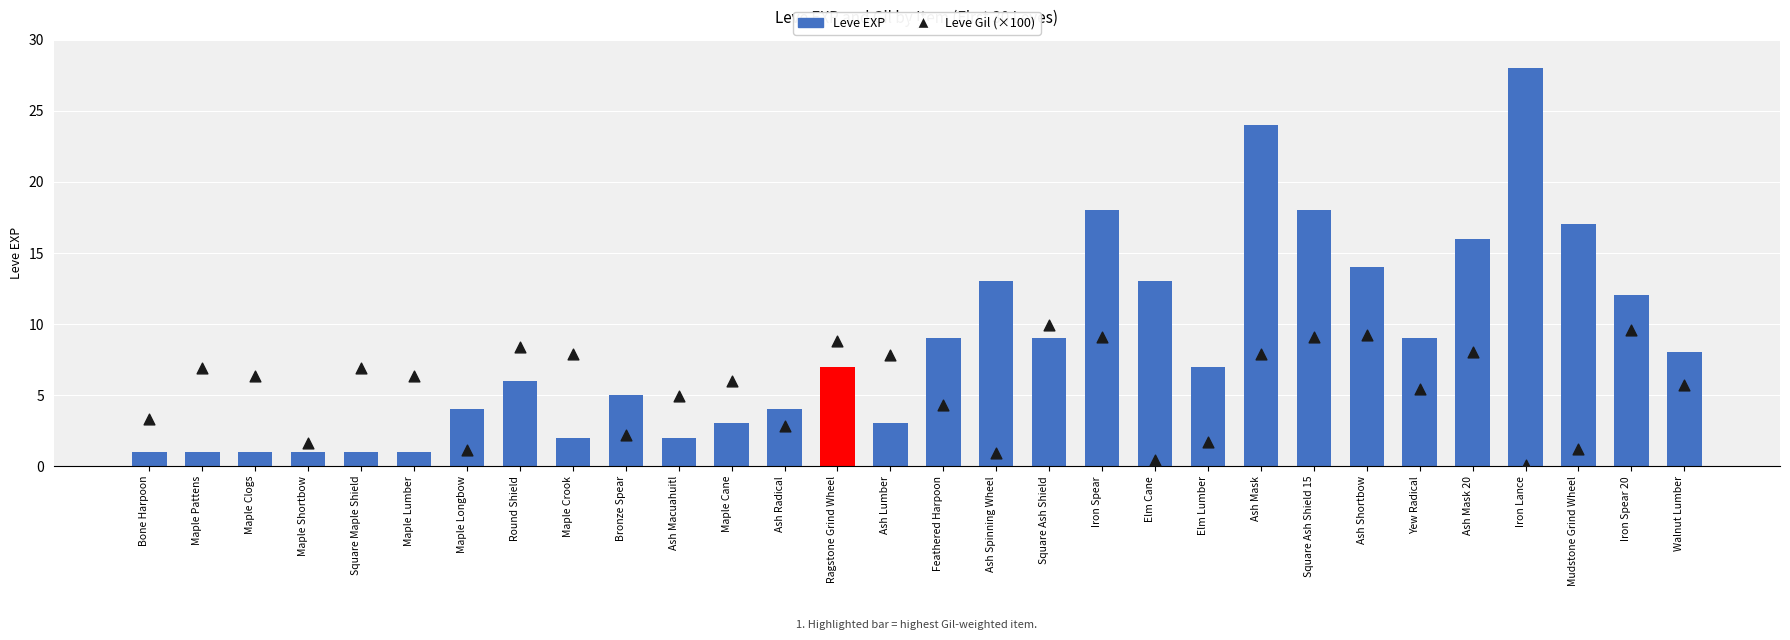

Is the value of Leve Gil (×100) at Ash Shortbow greater than the value of Leve EXP at Maple Shortbow?

Yes